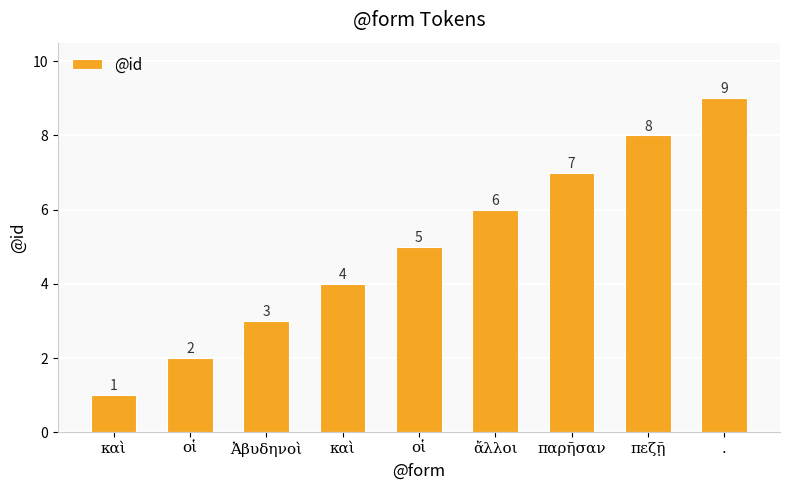

What is the difference between the second highest and second lowest values?

6